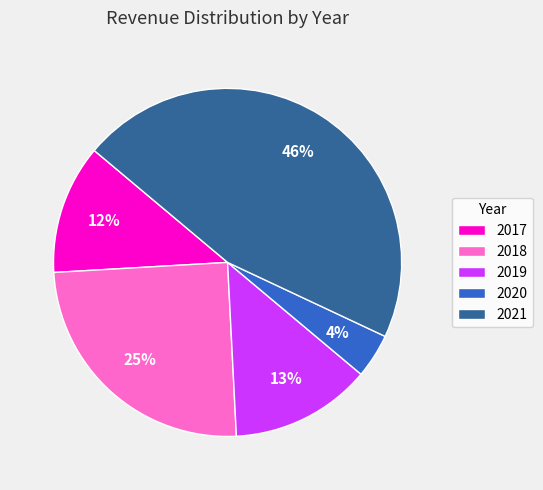

Is the sum of 2017 and 2019 greater than half?

No